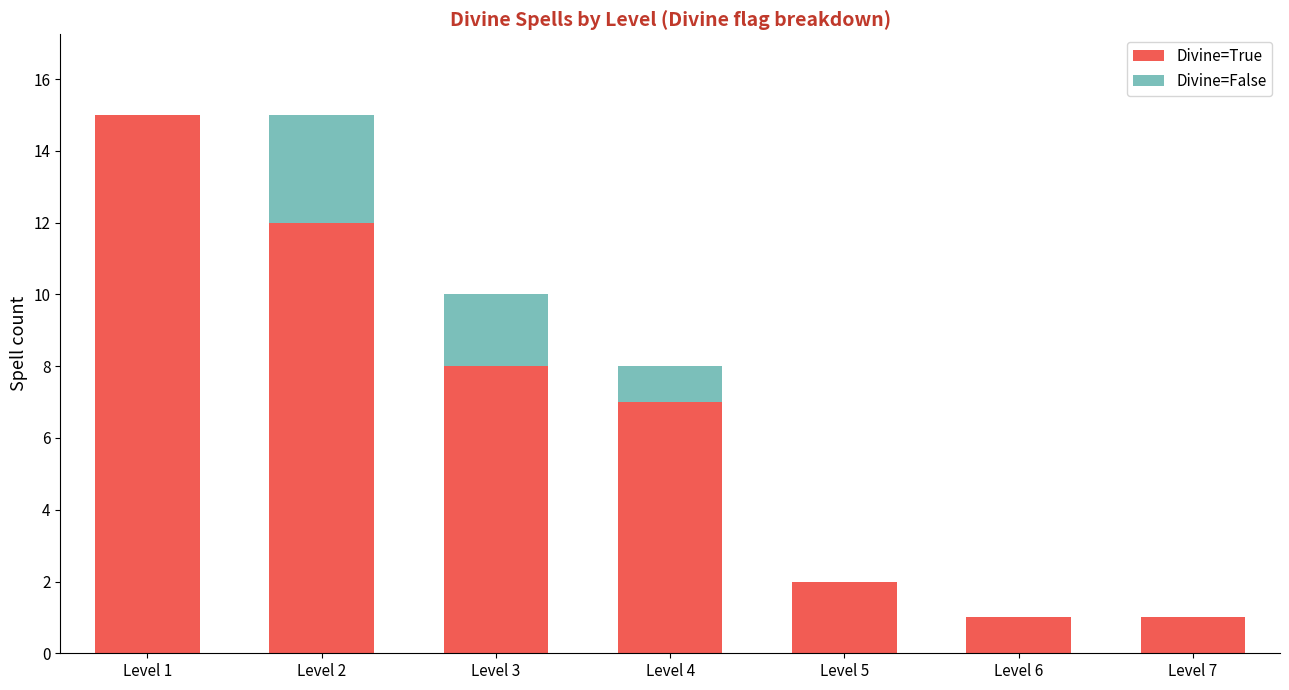

What is the maximum value for Divine=True?

15